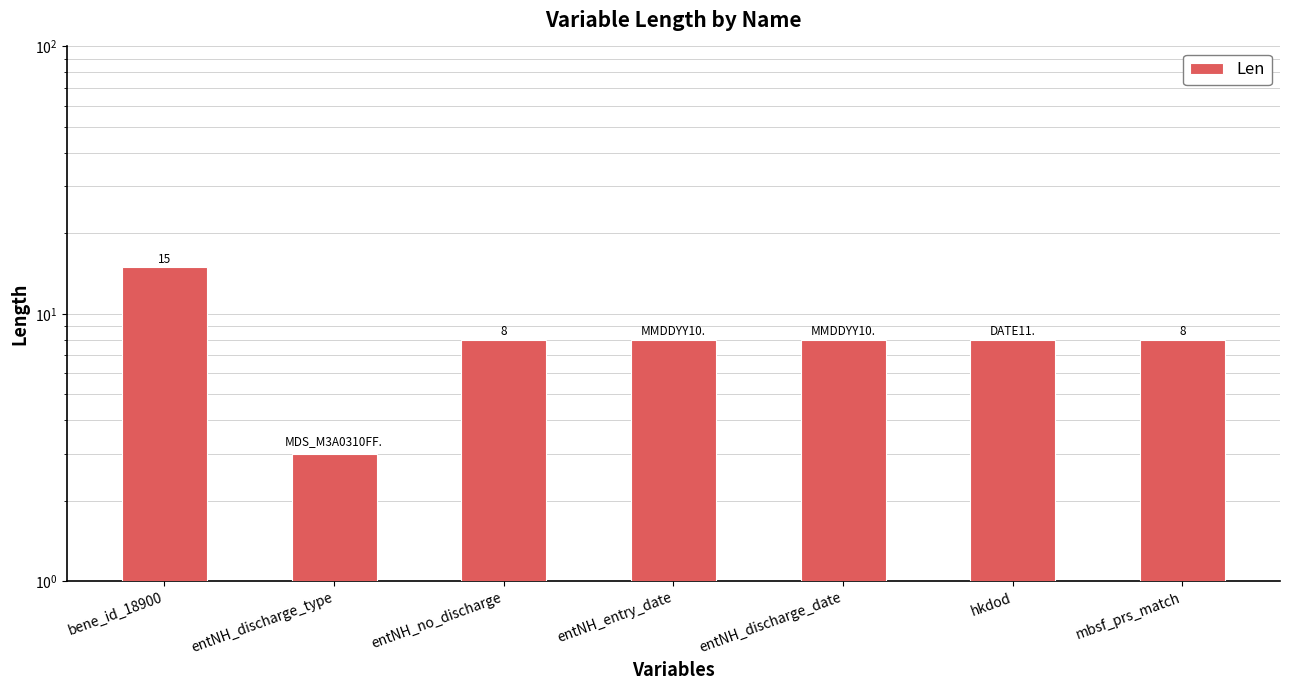

List the labels in order of value, smallest first.

entNH_discharge_type, entNH_no_discharge, entNH_entry_date, entNH_discharge_date, hkdod, mbsf_prs_match, bene_id_18900